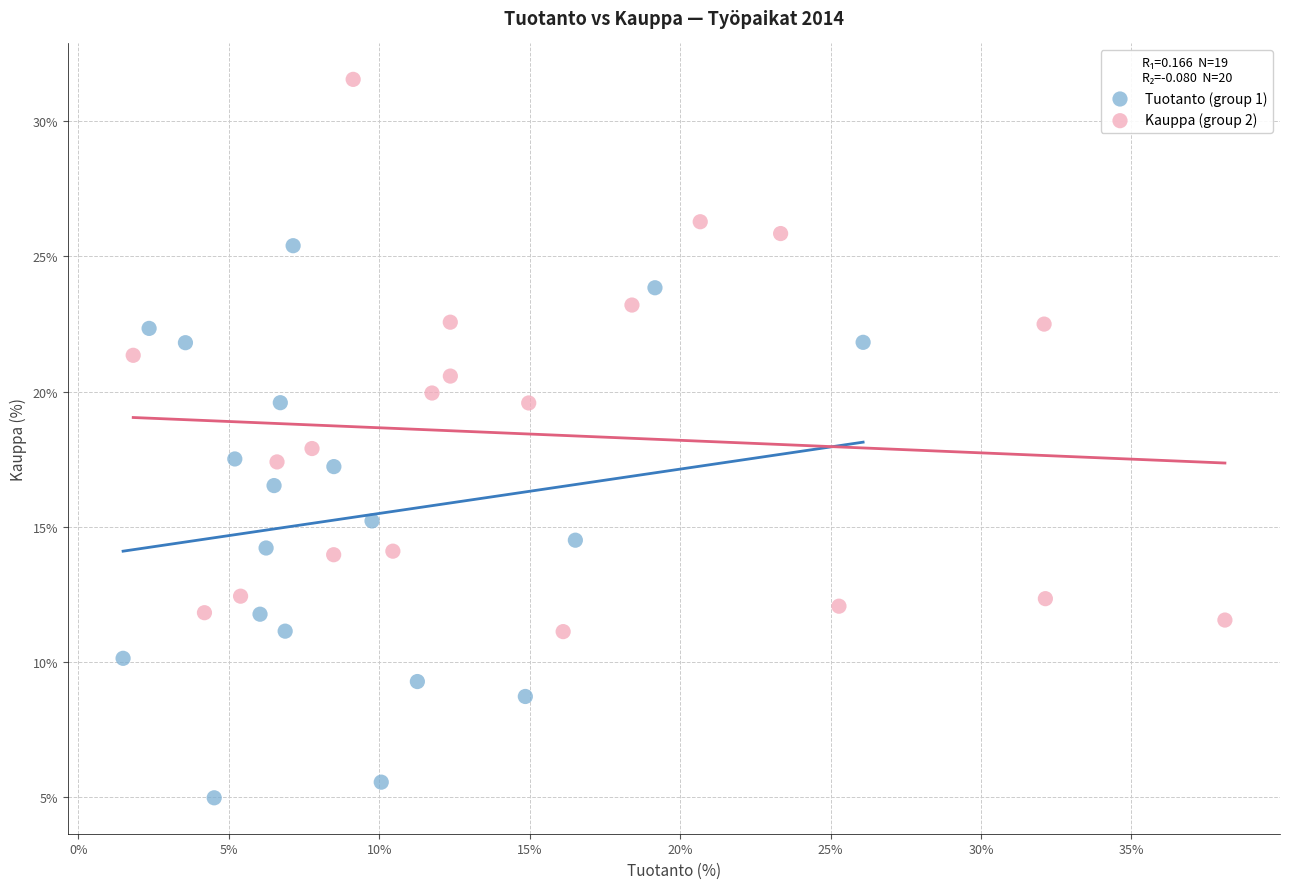

Which series contains the highest Y value?

Kauppa (group 2)